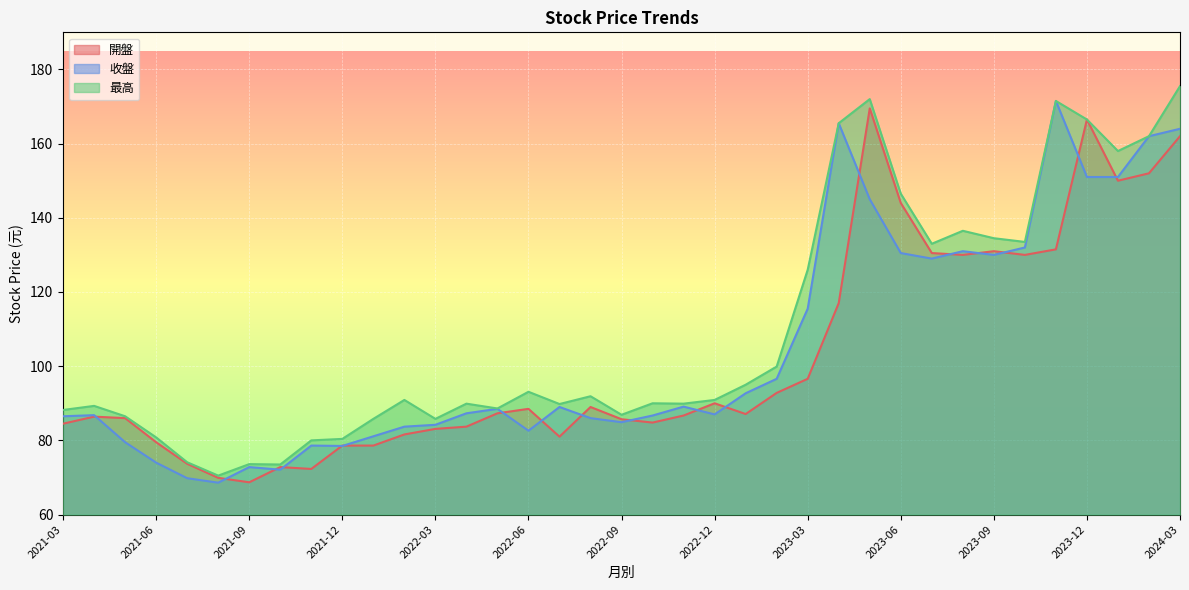

The value of 收盤 at 2023-02 is 167.0. True or false?

False